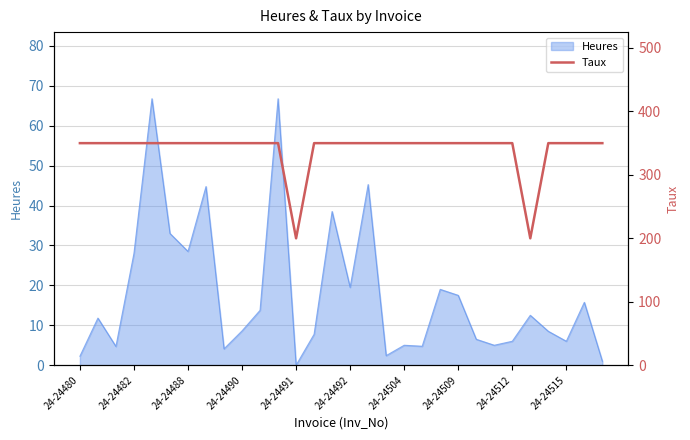

The chart shows a value of 460 at 24-24492. True or false?

False